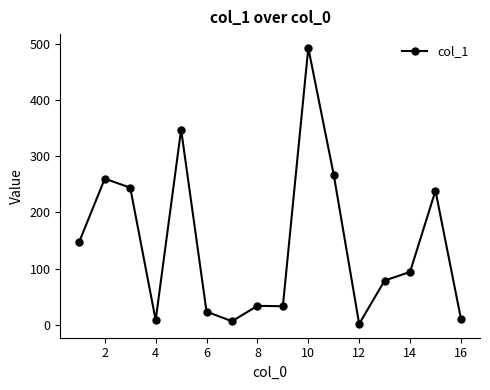

How many data points are above 93?

8